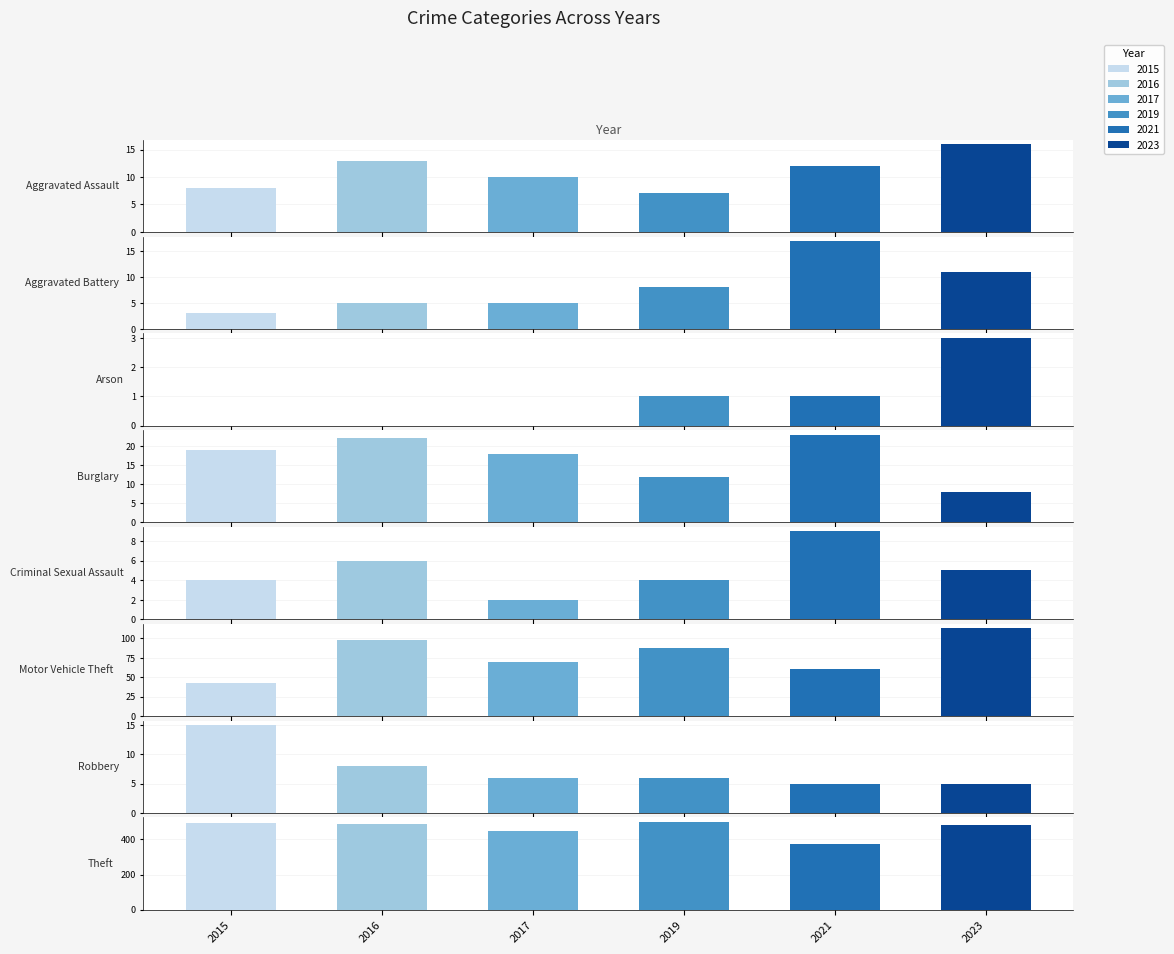

At which label is 2023 closest to 242?

Motor Vehicle Theft